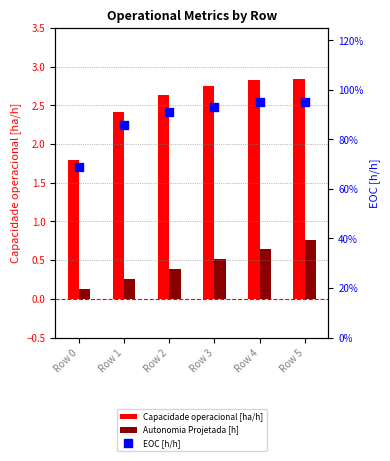

Which series reaches the minimum Y coordinate?

Autonomia Projetada [h]